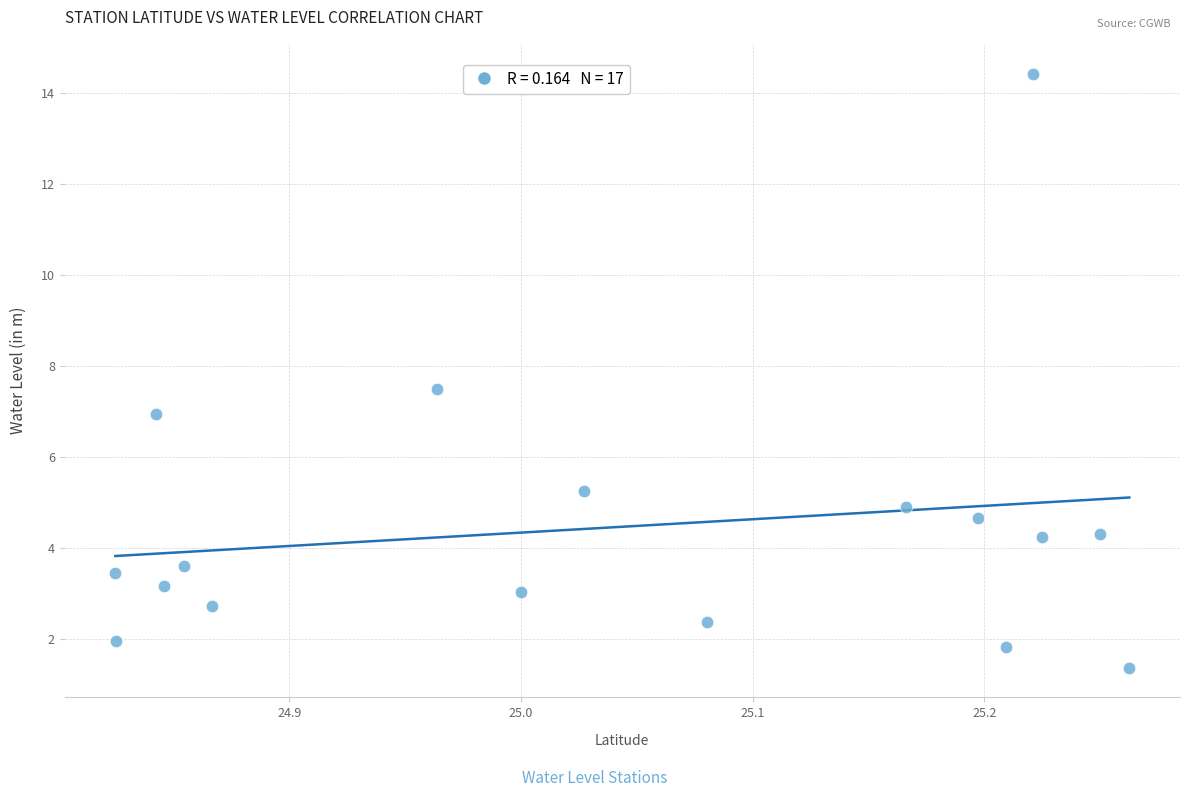

Count the number of points in this scatter plot.

17